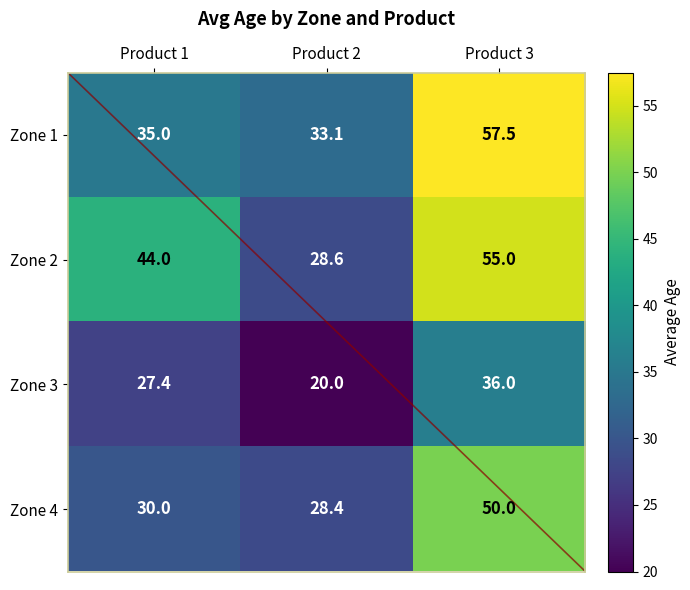

At which category does the chart reach its minimum across all series?

Product 2